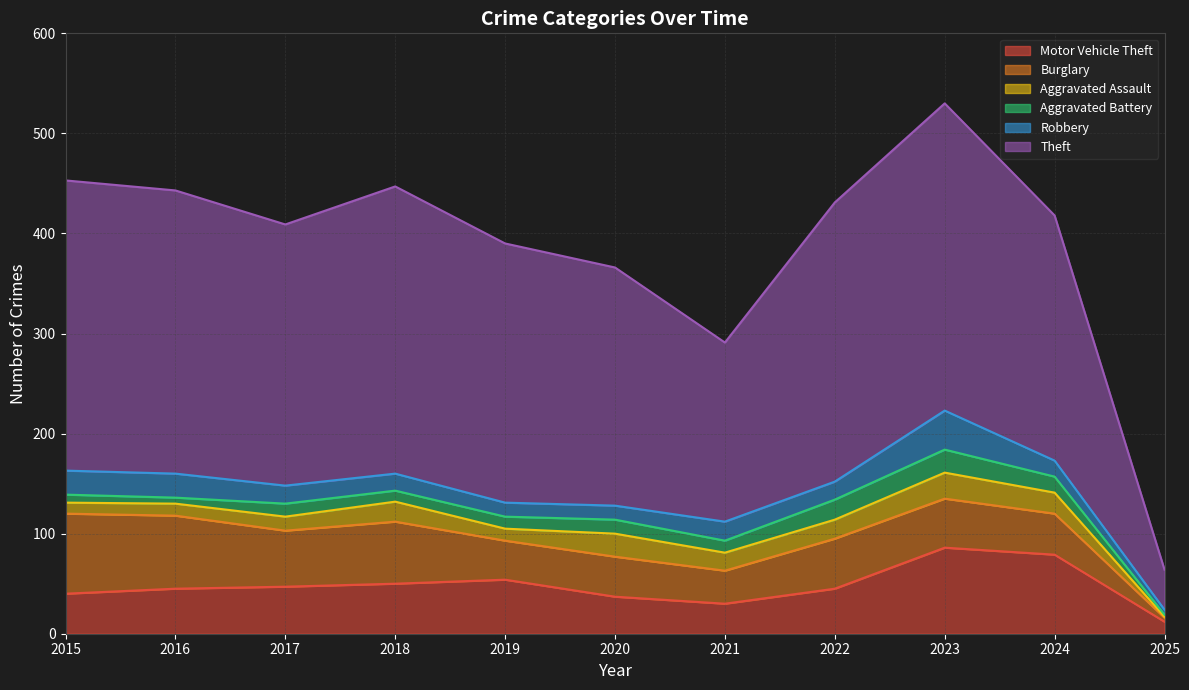

Reading right to left, extract all data points from this chart.

Motor Vehicle Theft: 12	79	86	45	30	37	54	50	47	45	40
Burglary: 4	41	49	50	33	40	39	62	56	73	80
Aggravated Assault: 1	21	26	19	18	23	12	20	14	12	11
Aggravated Battery: 2	16	23	20	12	14	12	11	13	6	8
Robbery: 5	16	39	18	19	14	14	17	18	24	24
Theft: 40	245	307	279	179	238	259	287	261	283	290